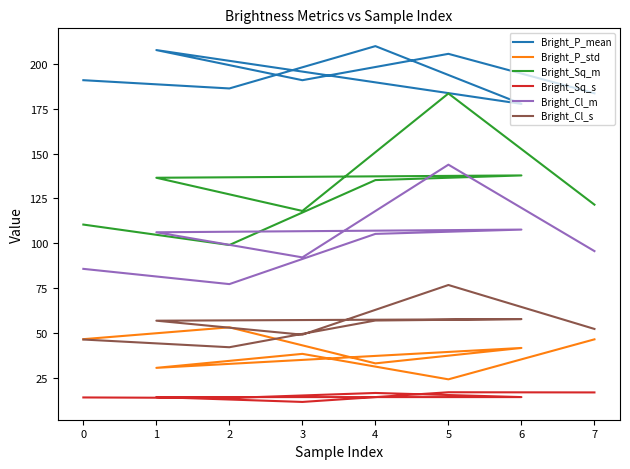

Count the number of data series in this chart.

6